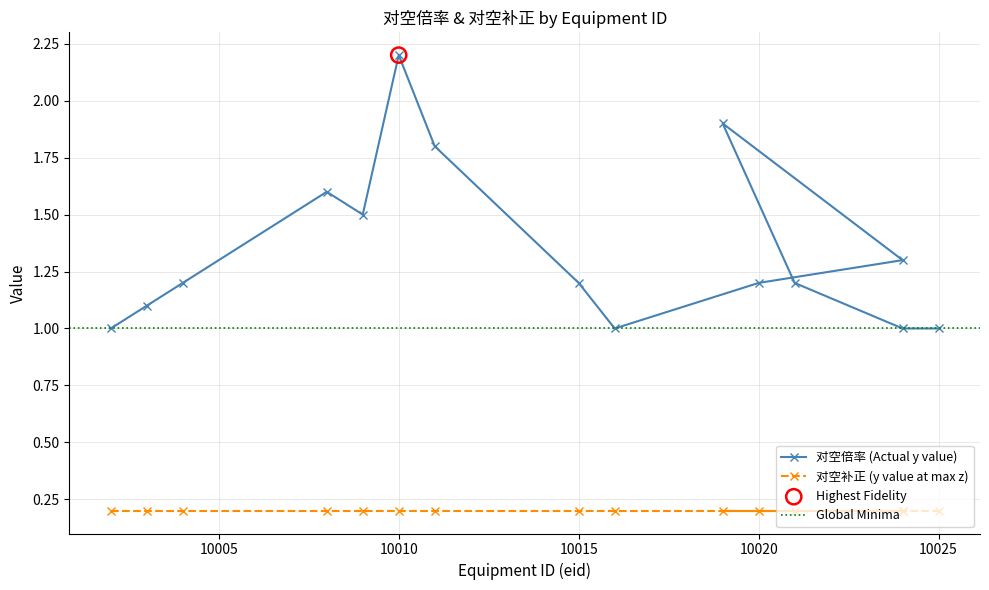

What is the change in value from 10008 to 10010?

+0.6